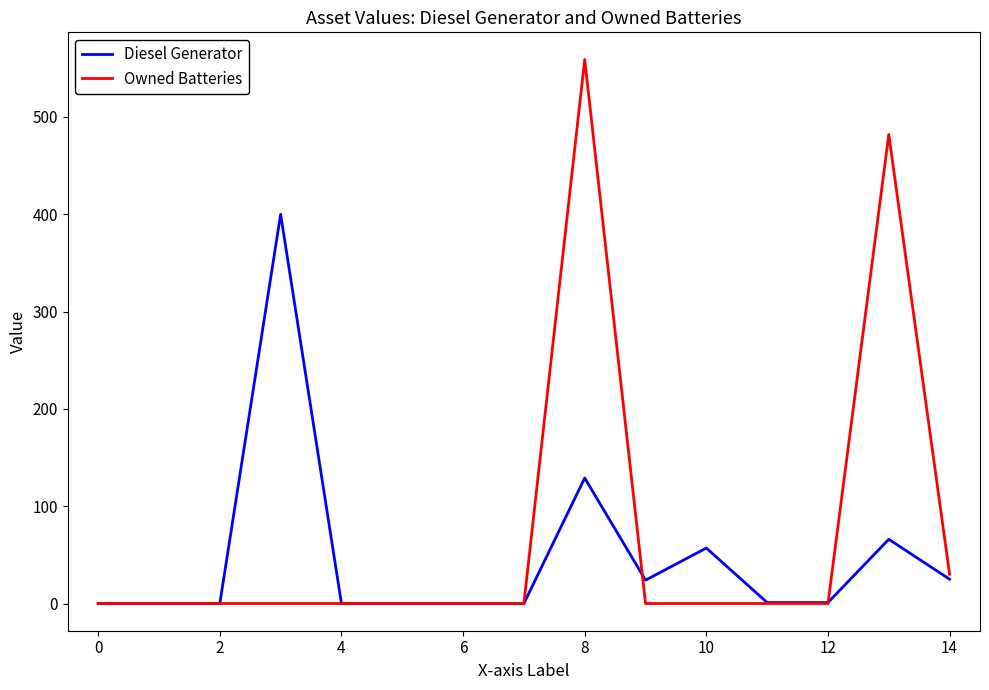

List the series in order of their peak value, lowest first.

Diesel Generator, Owned Batteries